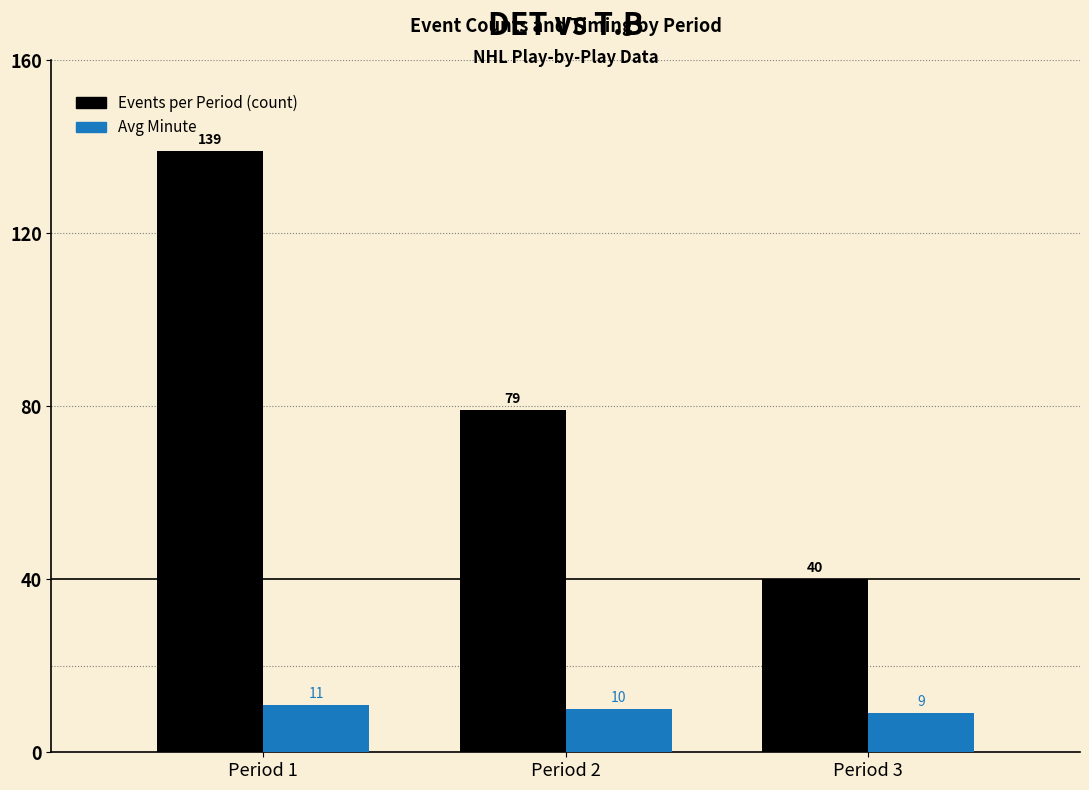

How many distinct data groups are displayed?

2